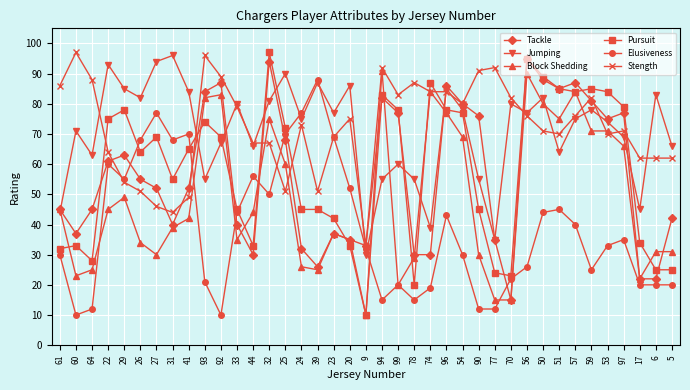

How many data points does each series have?

39